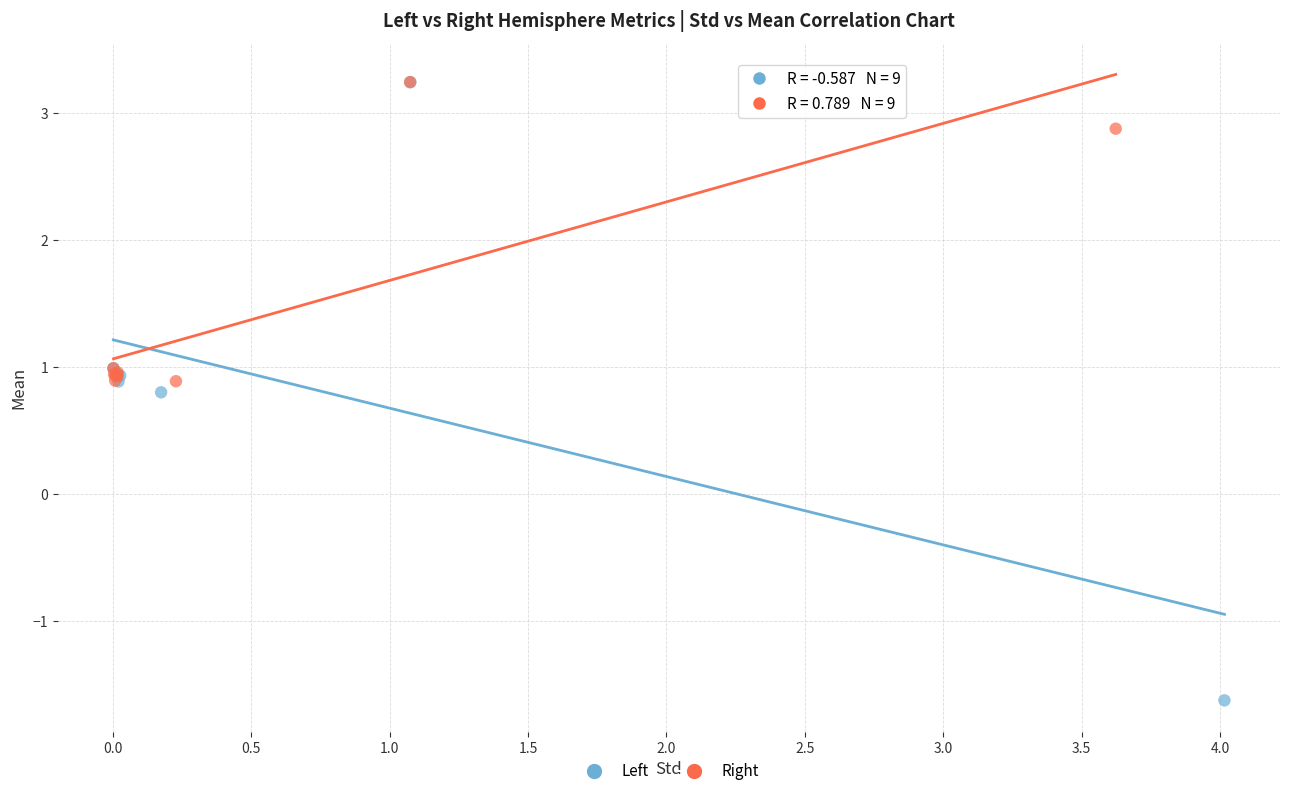

Which series reaches the minimum Y coordinate?

Left